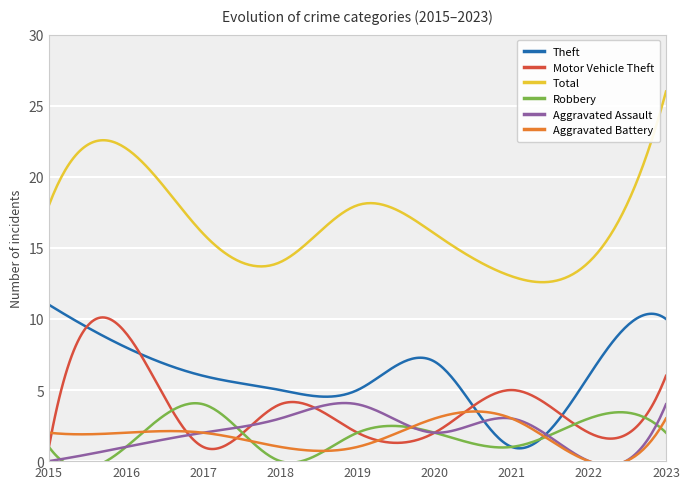

In Theft, how many points are lower than both neighbors (excluding endpoints)?

2